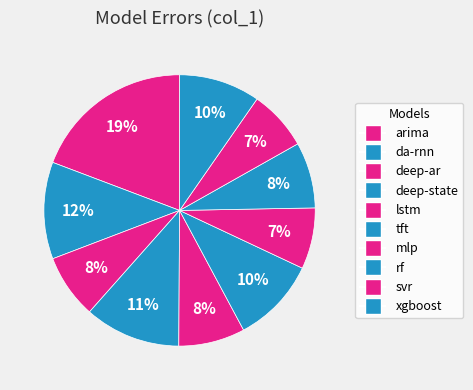

What percentage do xgboost and da-rnn together represent?

21.2%